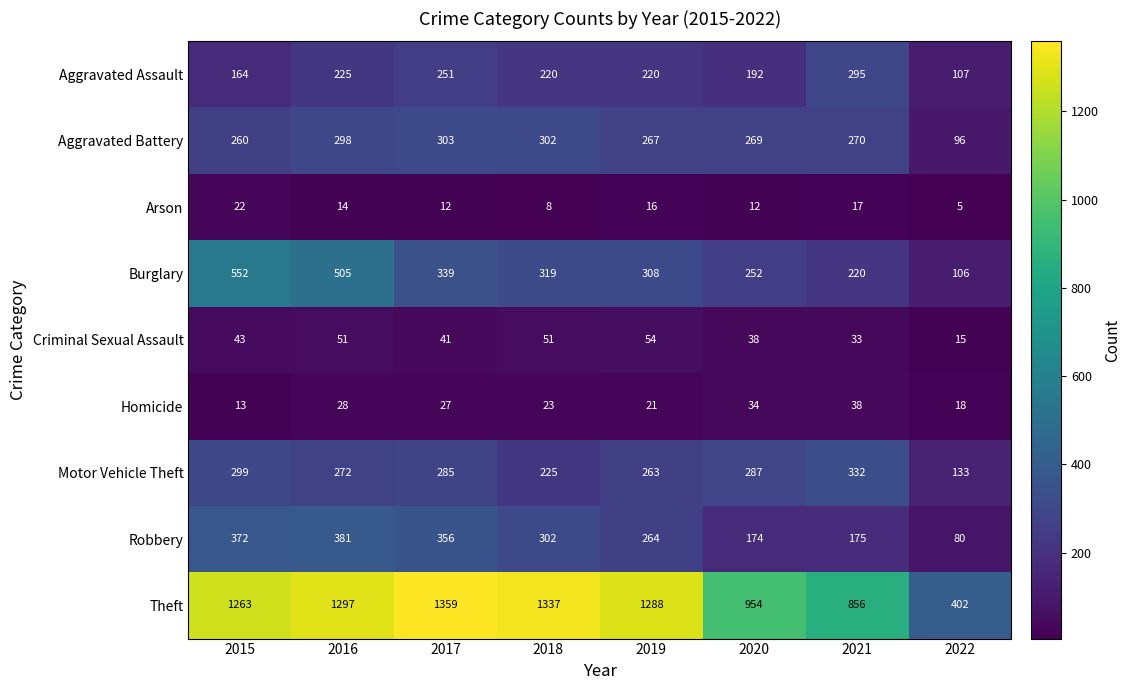

What is the highest value of the Burglary series?

552